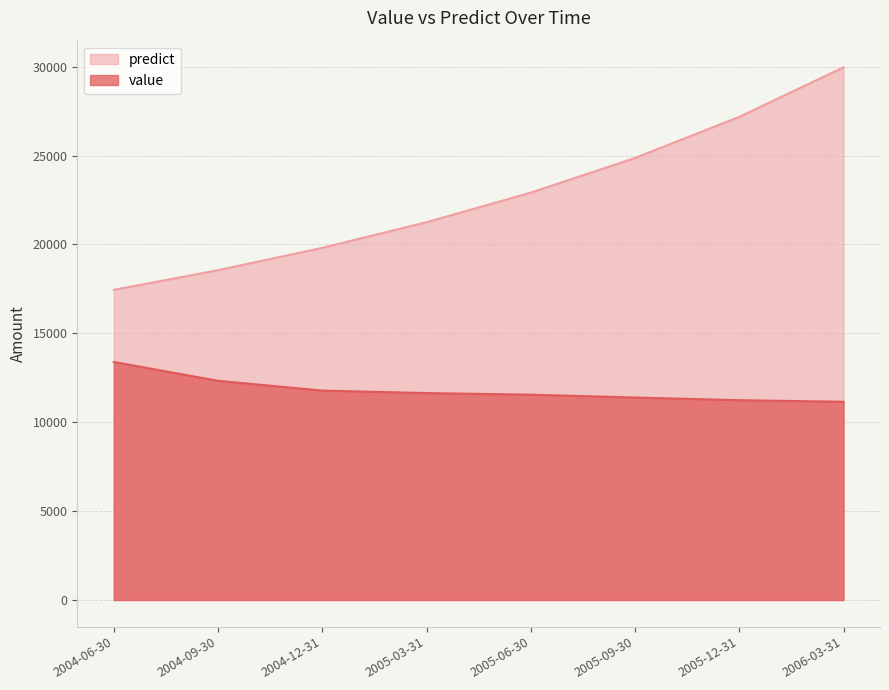

At which label does value reach its minimum?

2006-03-31